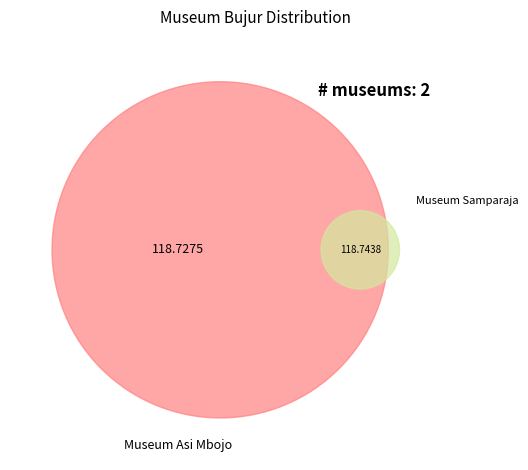

Rank the categories by value from lowest to highest.

Museum Asi Mbojo, Museum Samparaja